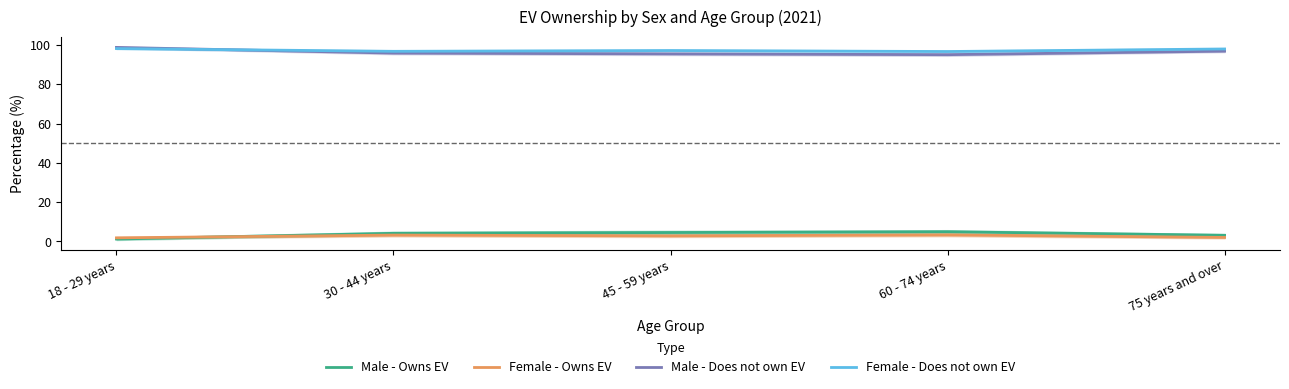

What is the label of the 3rd point from the right?

45 - 59 years